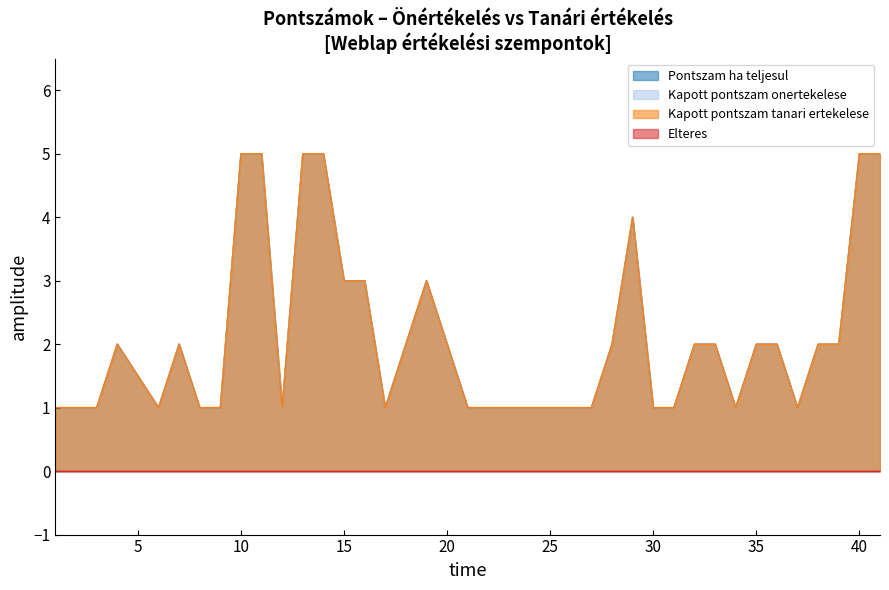

True or false: Kapott pontszam onertekelese and Kapott pontszam tanari ertekelese cross at least once.

False